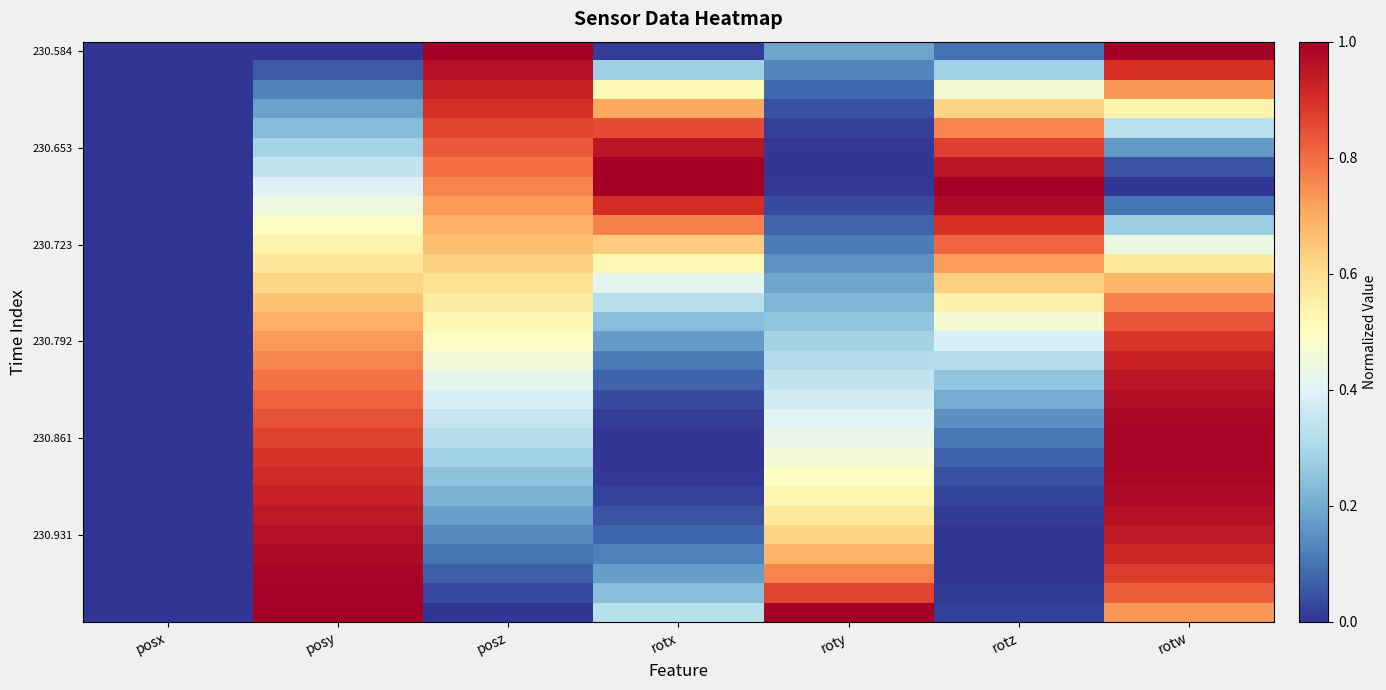

What is the spread (max minus min) of values at roty?

1.0